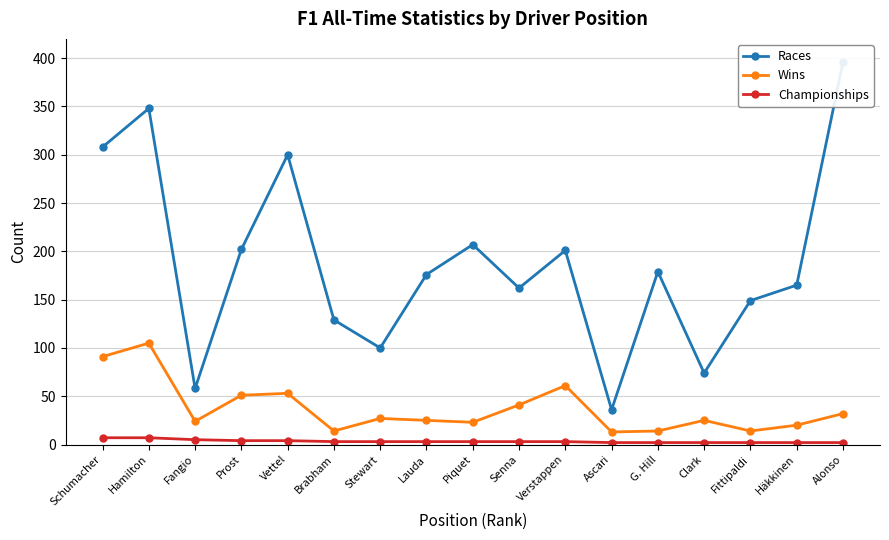

What are all the series names shown in the legend?

Races, Wins, Championships